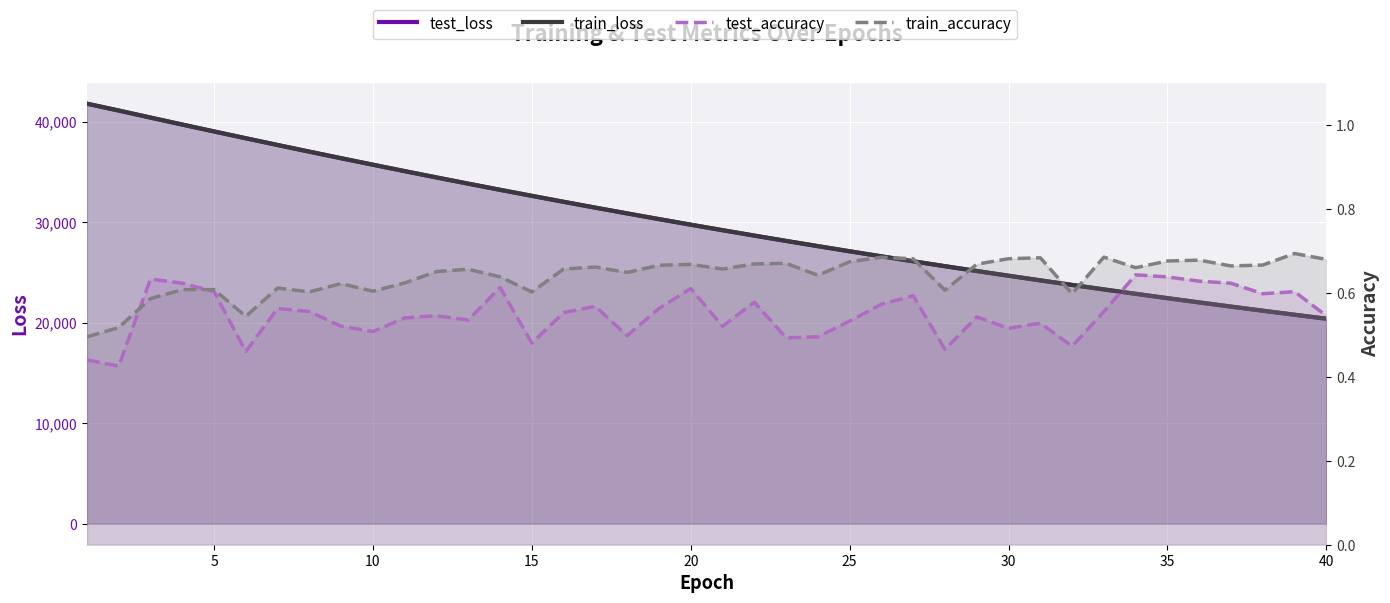

Rank the series at 25 from lowest to highest value.

test_accuracy, train_accuracy, train_loss, test_loss